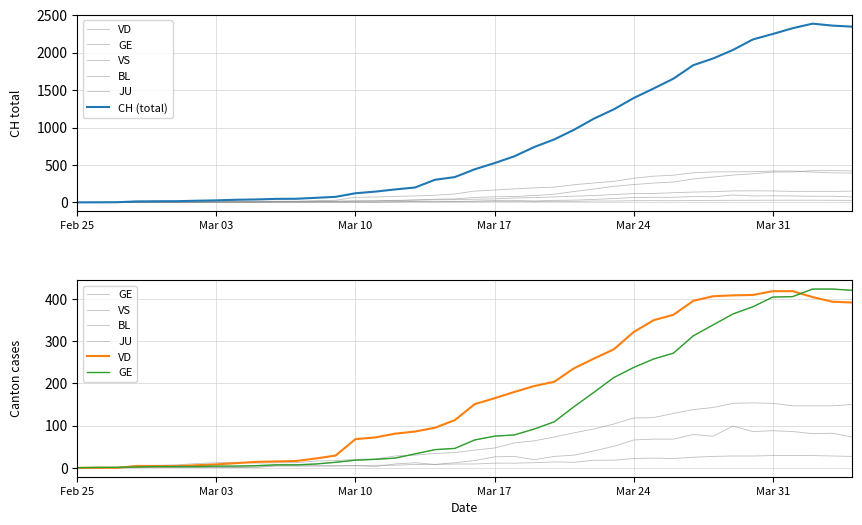

At which label does VS reach its minimum?

Feb 25